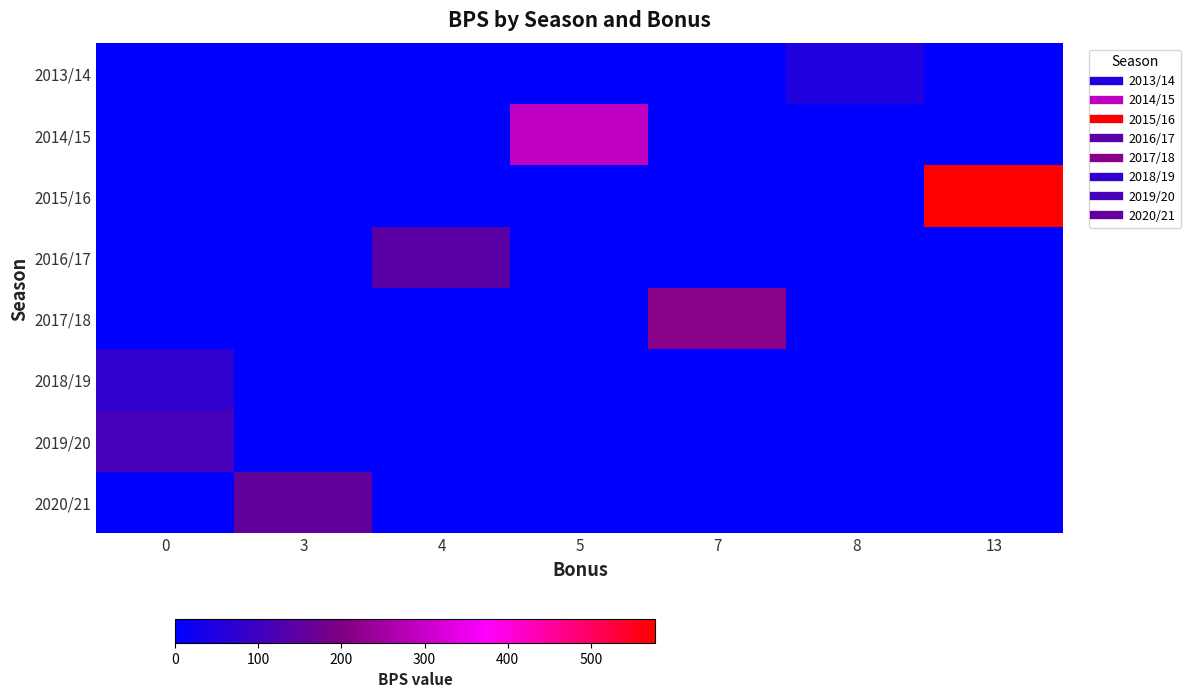

At how many categories does at least one series exceed 413?

1